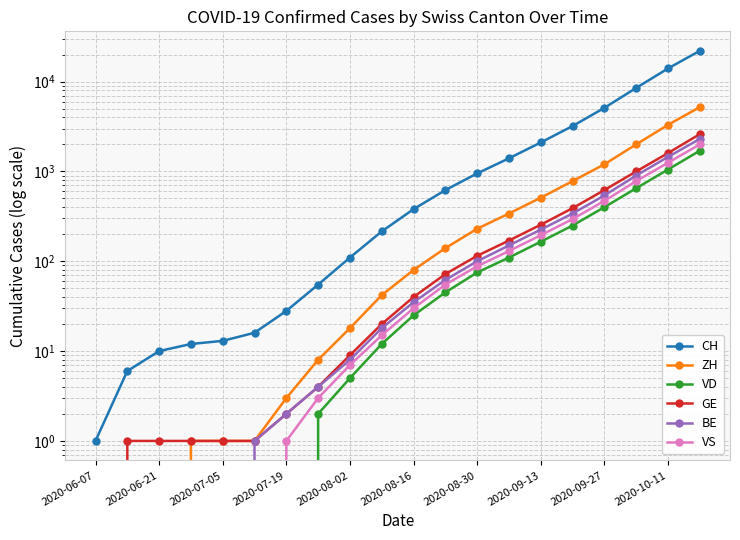

How many positive values does the VS series have?

14